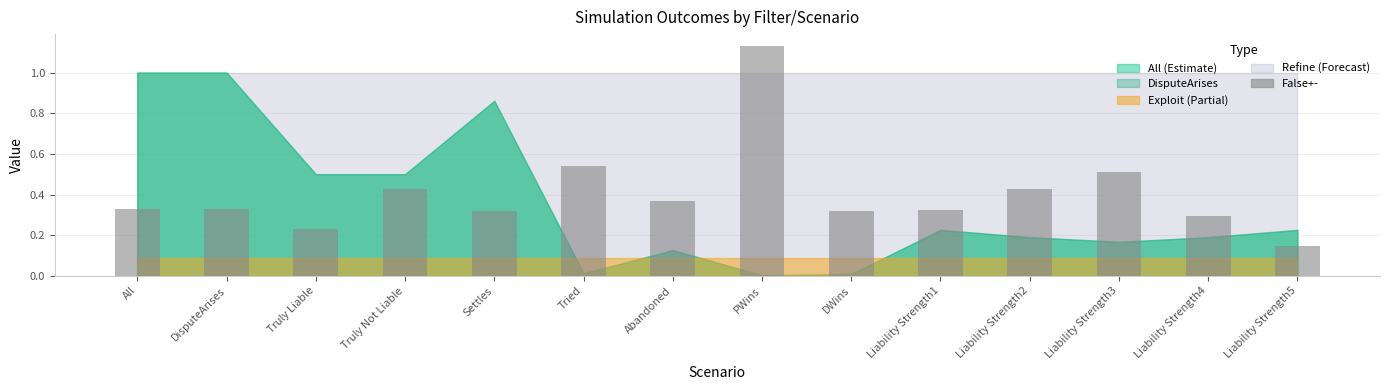

What is the sum of the values at Liability Strength4 and Liability Strength1?

0.6